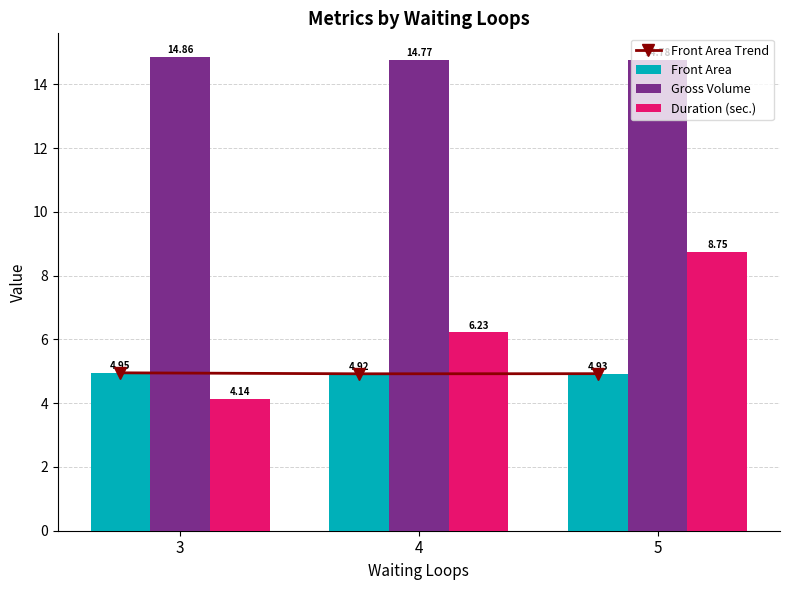

What is the value of the Front Area Trend bar at the 3rd from the left?

4.9